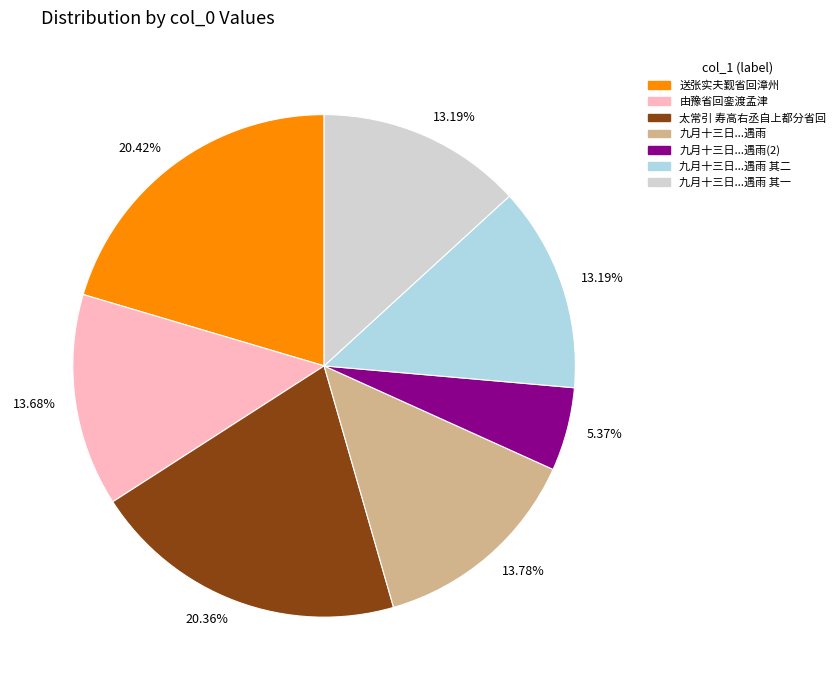

Is there any slice that represents more than half of the pie?

No